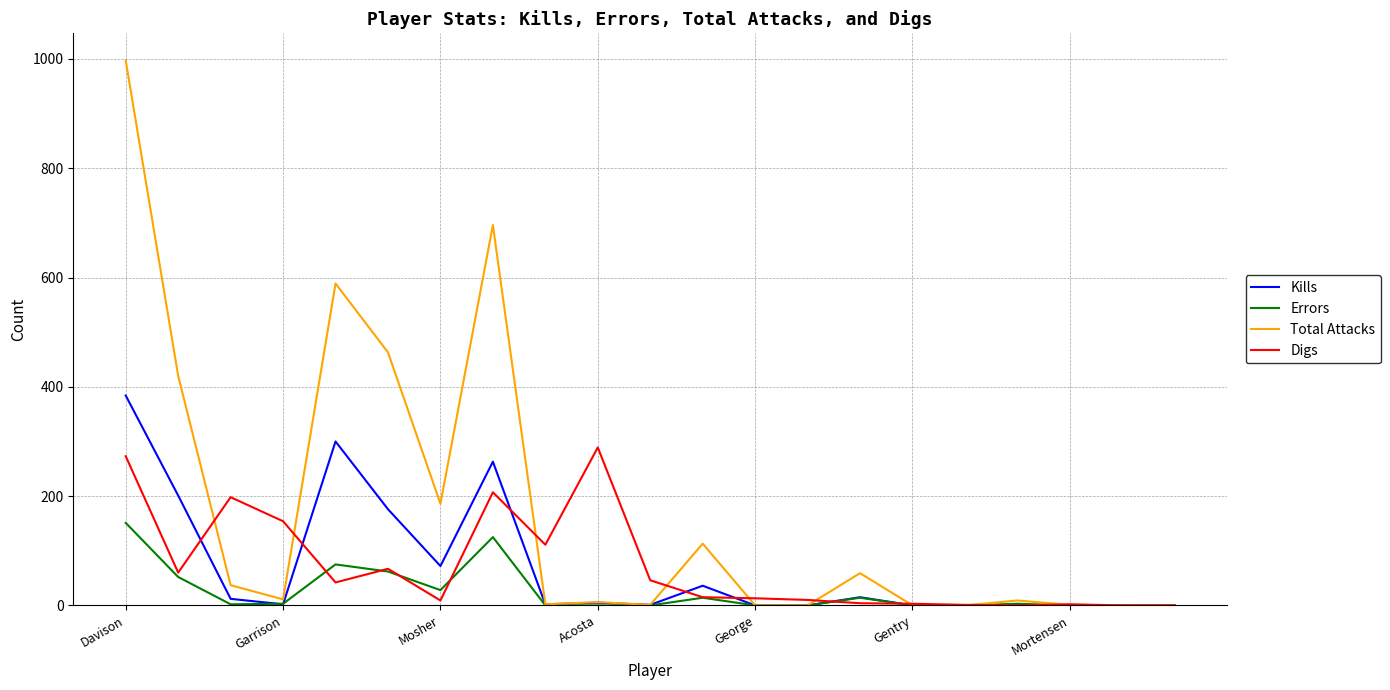

Which series has the widest spread of values?

Total Attacks